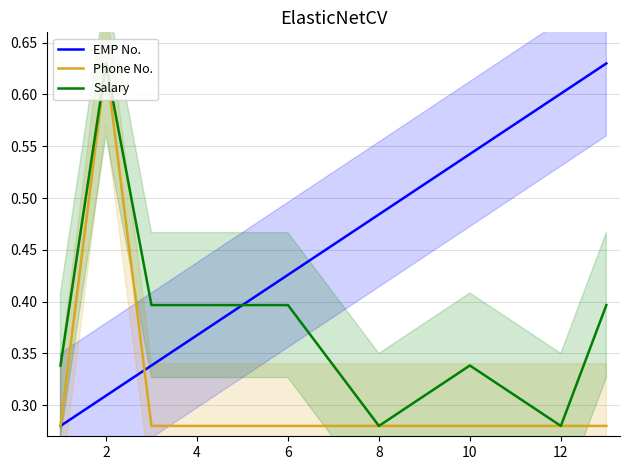

At which label does Salary reach its peak?

2